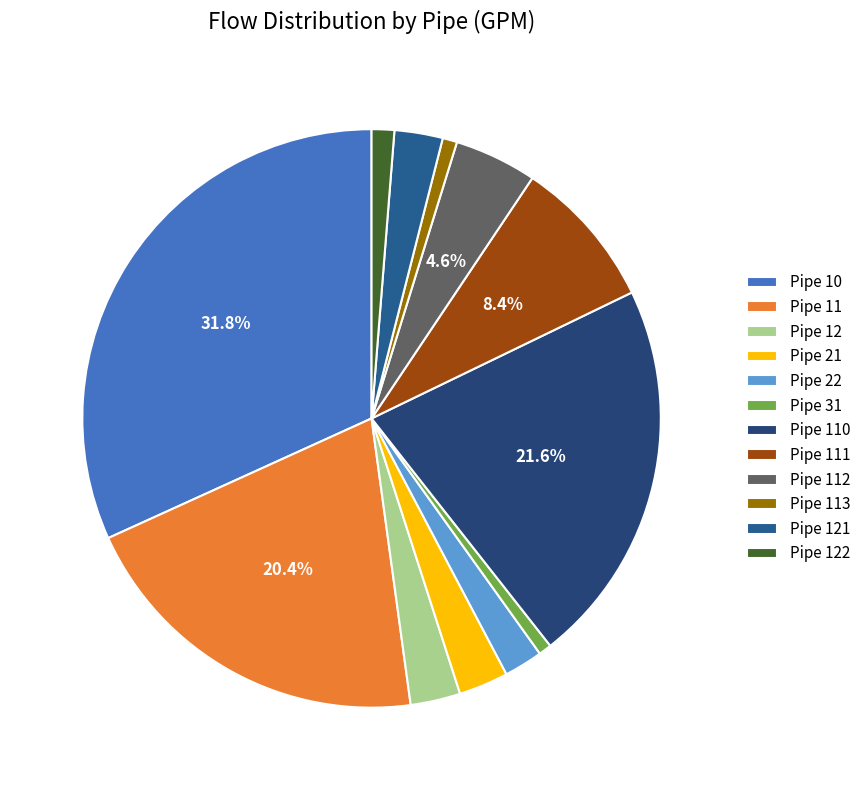

Is Pipe 110 the majority of the pie?

No